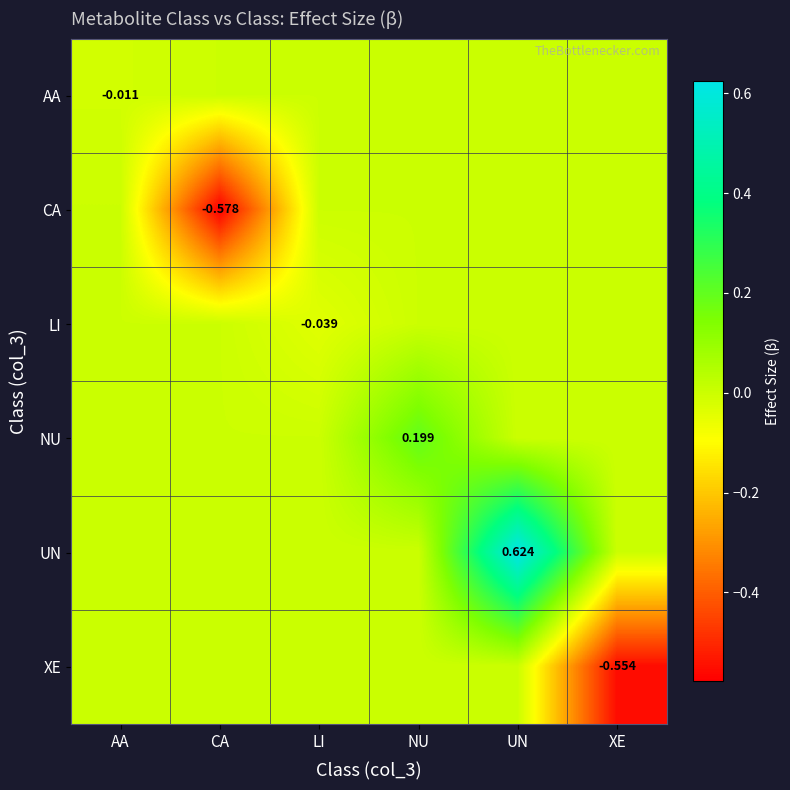

List the labels in order of AA value, largest first.

CA, LI, NU, UN, XE, AA